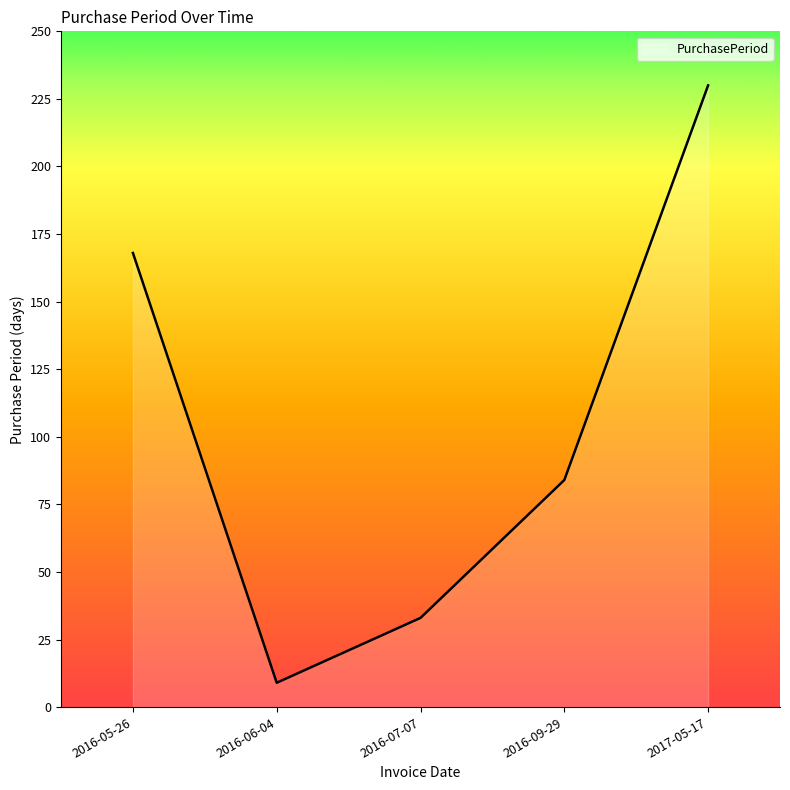

How many lines are shown in the chart?

1